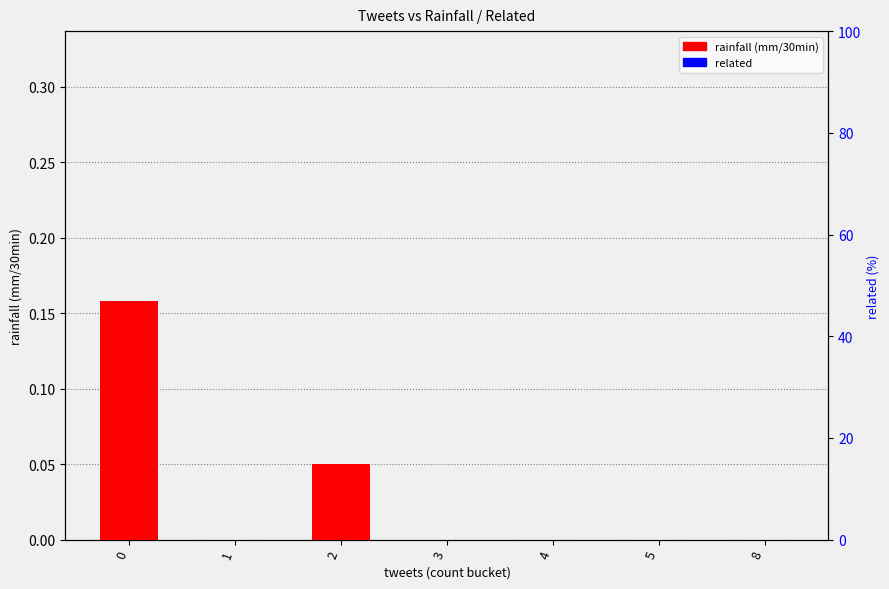

What are all the series names shown in the legend?

rainfall (mm/30min), related